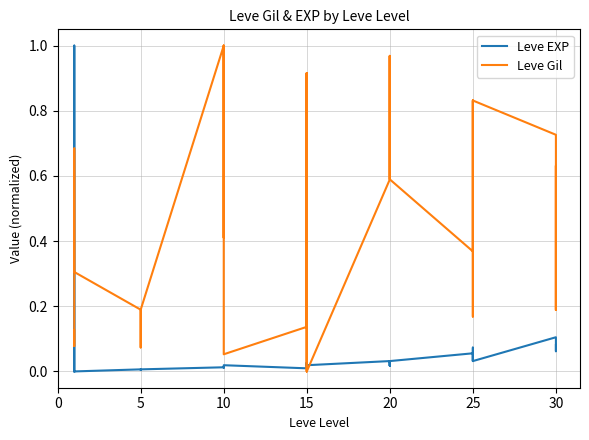

Reading left to right, extract all data points from this chart.

Leve EXP: 0.0	1.0	1.0	0.0	0.0	0.0	0.0	0.0	0.0	0.0	0.0	0.0	0.0	0.0	0.0	0.0	0.0	0.0	0.0	0.0	0.0	0.0	0.0	0.0	0.0	0.0	0.0	0.0	0.0	0.0	0.1	0.0	0.0	0.1	0.1	0.0	0.1	0.1	0.1	0.1
Leve Gil: 0.1	0.1	0.1	0.7	0.7	0.3	0.2	0.1	0.2	0.2	0.2	0.2	1.0	0.4	1.0	1.0	1.0	0.1	0.1	0.9	0.1	0.0	0.9	0.0	0.6	1.0	0.6	0.6	1.0	0.6	0.4	0.8	0.8	0.2	0.2	0.8	0.7	0.2	0.6	0.2